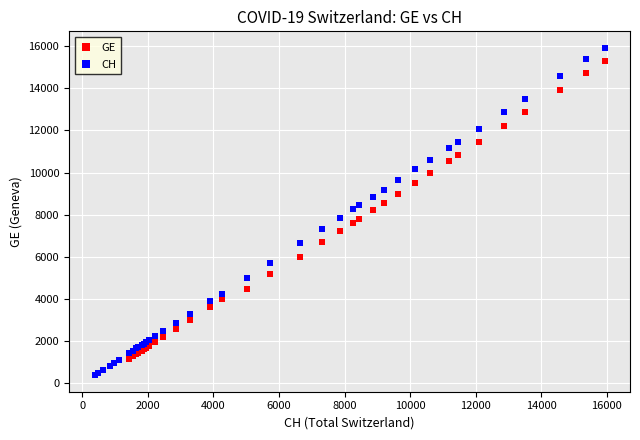

What are all the series names shown in the legend?

GE, CH